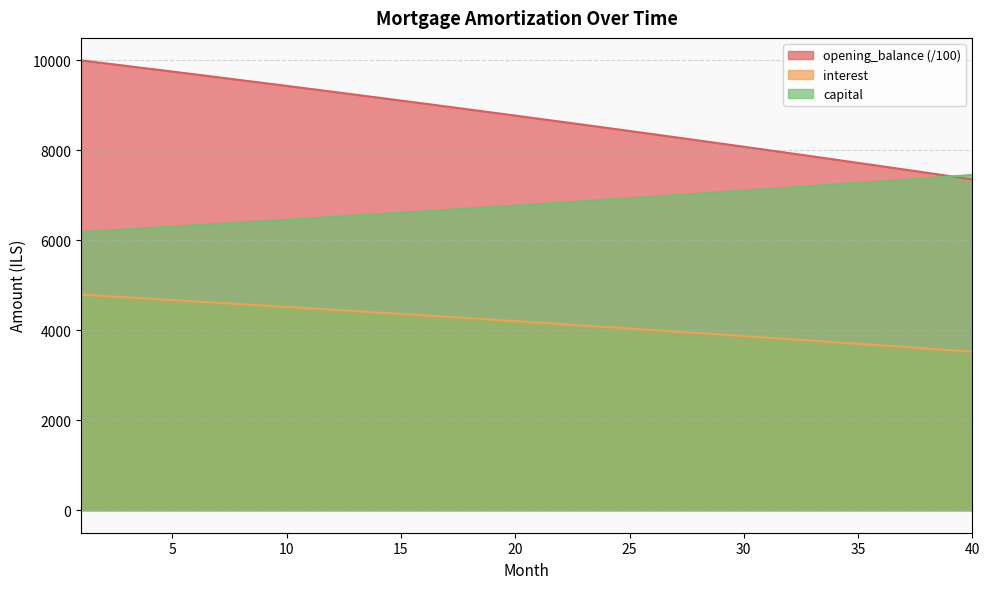

Is it true that capital equals 1579.3 at 10?

False